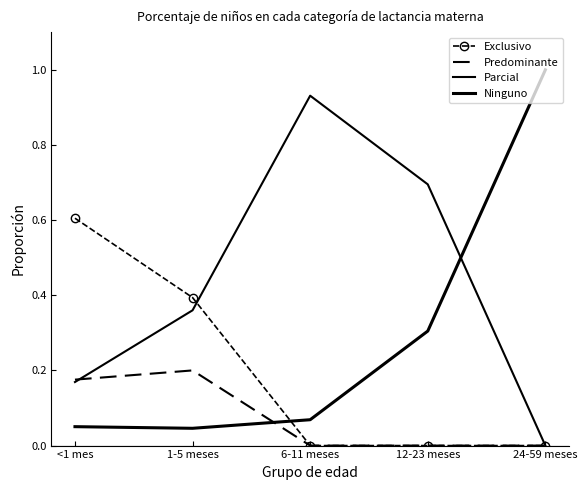

What is the approximate value of Ninguno at 6-11 meses?

0.1